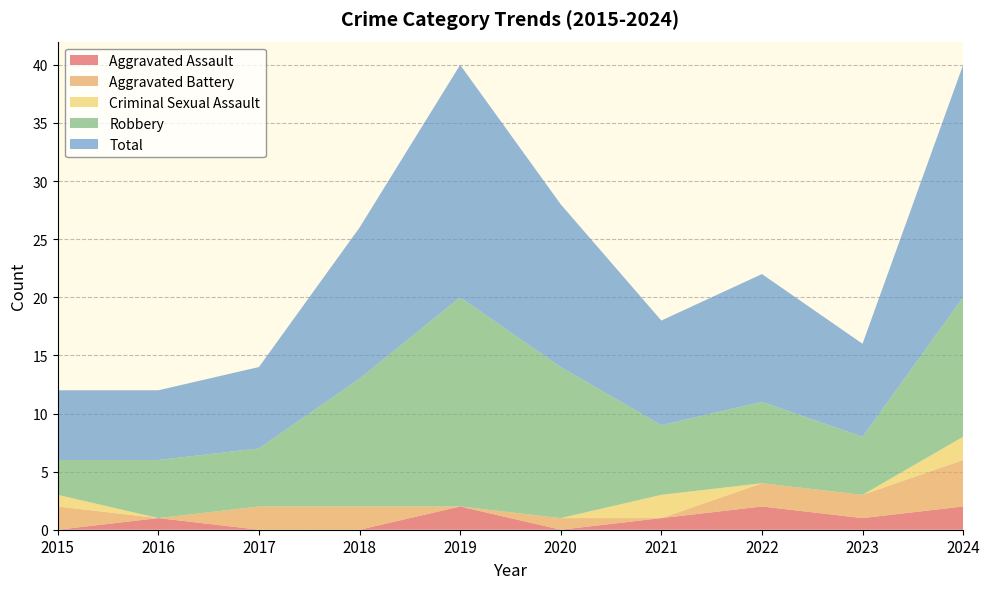

Reading left to right, what are all the values shown in this chart?

Aggravated Assault: 0	1	0	0	2	0	1	2	1	2
Aggravated Battery: 2	0	2	2	0	1	0	2	2	4
Criminal Sexual Assault: 1	0	0	0	0	0	2	0	0	2
Robbery: 3	5	5	11	18	13	6	7	5	12
Total: 6	6	7	13	20	14	9	11	8	20